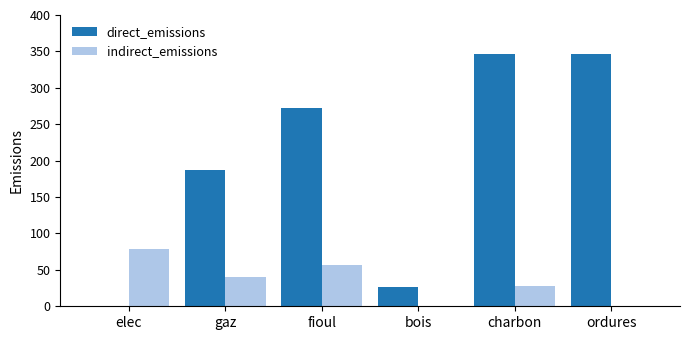

Where is indirect_emissions nearest to the value 39?

gaz